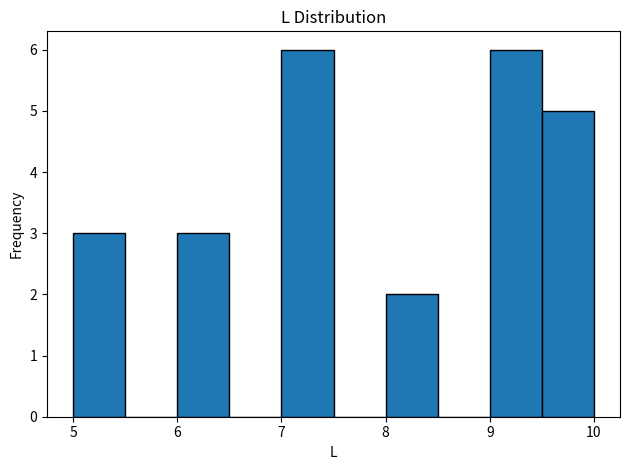

Reading left to right, list every bar in this chart as the range it spans on the x-axis followed by its height. The values are not printed on the chart, so give them approximately, as read against the axis.

5.0 to 5.5: 3
5.5 to 6.0: 0
6.0 to 6.5: 3
6.5 to 7.0: 0
7.0 to 7.5: 6
7.5 to 8.0: 0
8.0 to 8.5: 2
8.5 to 9.0: 0
9.0 to 9.5: 6
9.5 to 10.0: 5